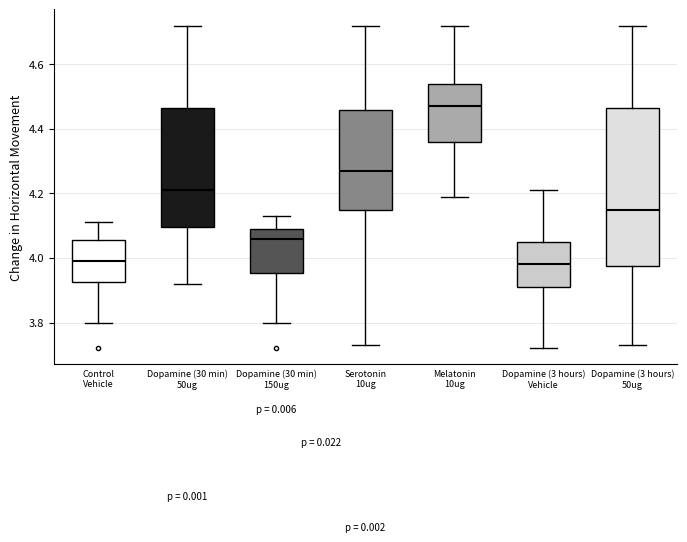

Reading left to right, transcribe this box plot: for each box, give where its median line is, the range the box spans, and where its two whiskers end, as read against the y-axis. The values are not printed on the chart, so give them approximately, as read against the axis.

Control Vehicle: median 4.00, box 3.92 to 4.06, whiskers 3.80 to 4.12
Dopamine (30 min) 50ug: median 4.22, box 4.10 to 4.46, whiskers 3.92 to 4.72
Dopamine (30 min) 150ug: median 4.06, box 3.96 to 4.10, whiskers 3.80 to 4.14
Serotonin 10ug: median 4.28, box 4.16 to 4.46, whiskers 3.74 to 4.72
Melatonin 10ug: median 4.48, box 4.36 to 4.54, whiskers 4.20 to 4.72
Dopamine (3 hours) Vehicle: median 3.98, box 3.92 to 4.06, whiskers 3.72 to 4.22
Dopamine (3 hours) 50ug: median 4.16, box 3.98 to 4.46, whiskers 3.74 to 4.72